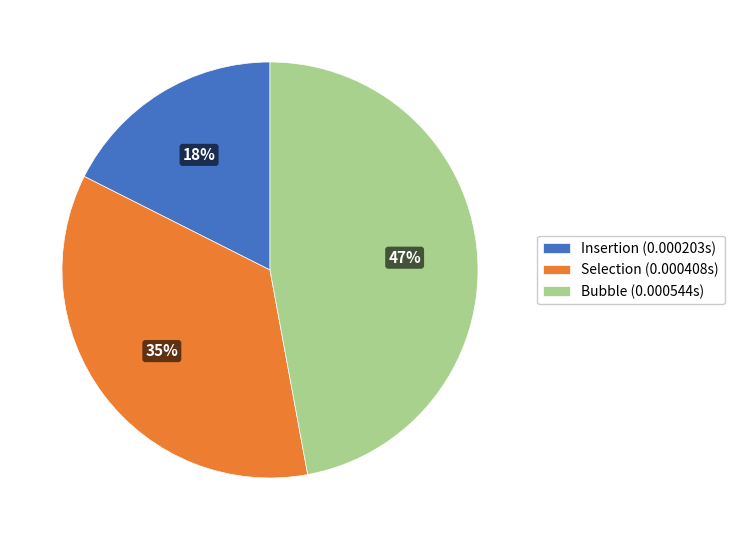

To the nearest percent, what is the average slice percentage?

33%